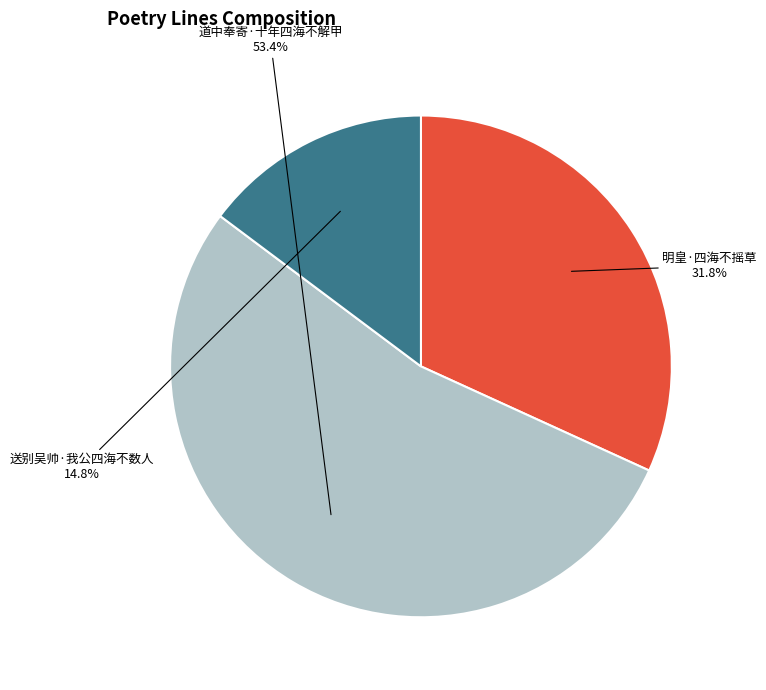

To the nearest percent, what portion does 道中奉寄·十年四海不解甲 represent?

53%